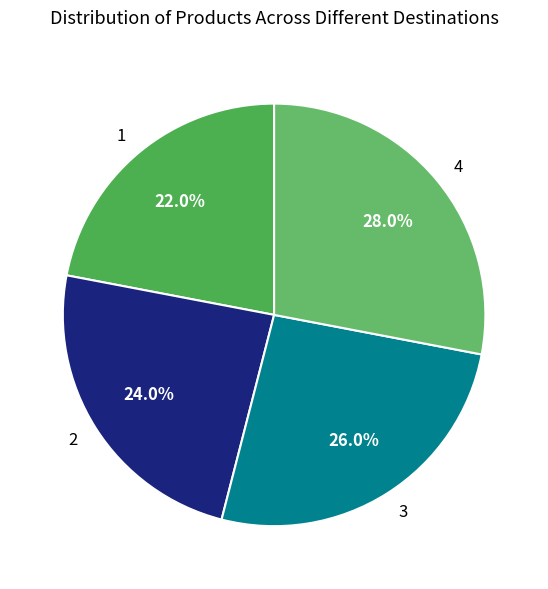

Rank the categories by value from lowest to highest.

1, 2, 3, 4